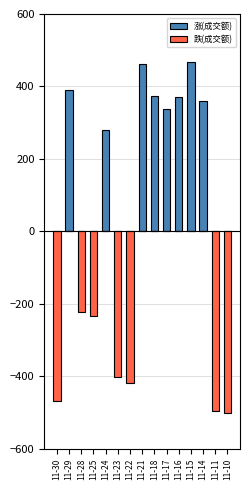

True or false: 跌(成交额) has a value of -132.4 at 11-28.

False